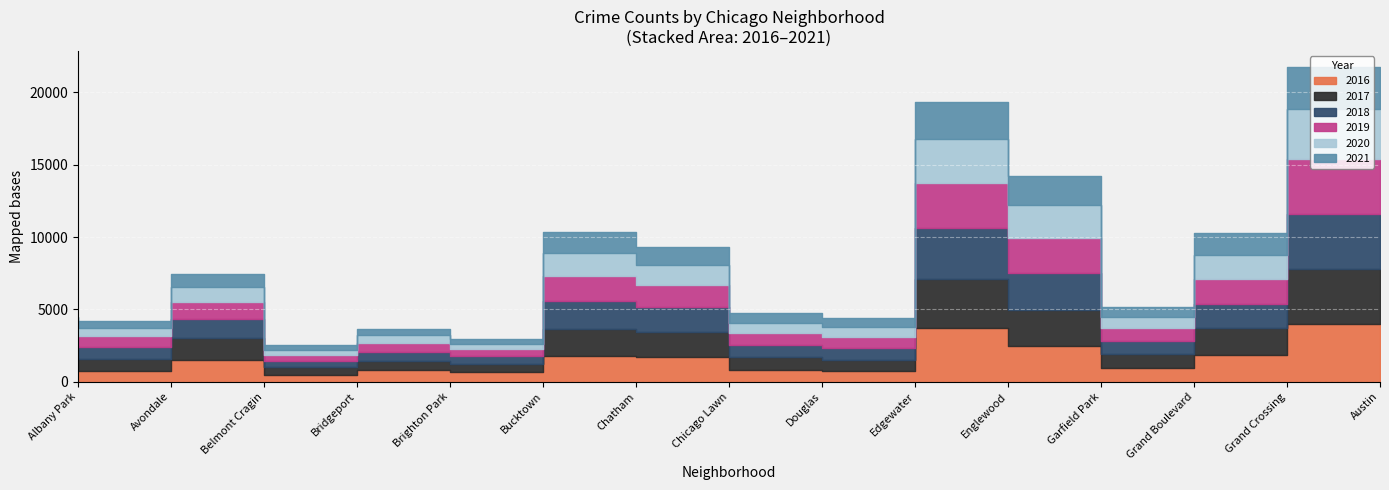

What is the spread (max minus min) of values at Bridgeport?

172